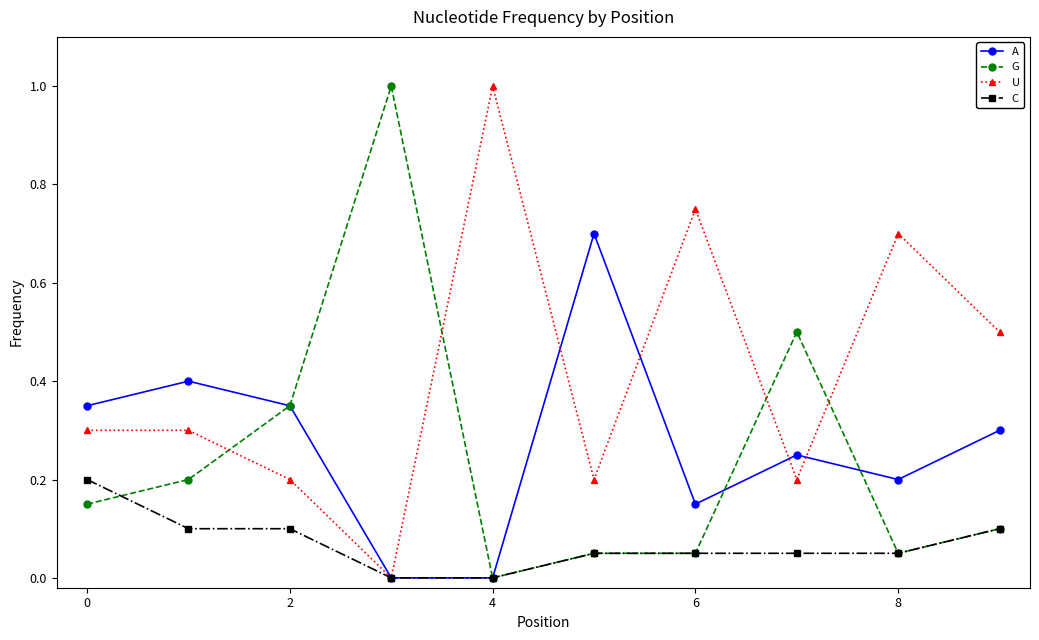

Which series ends up on top after the final intersection of G and U?

U